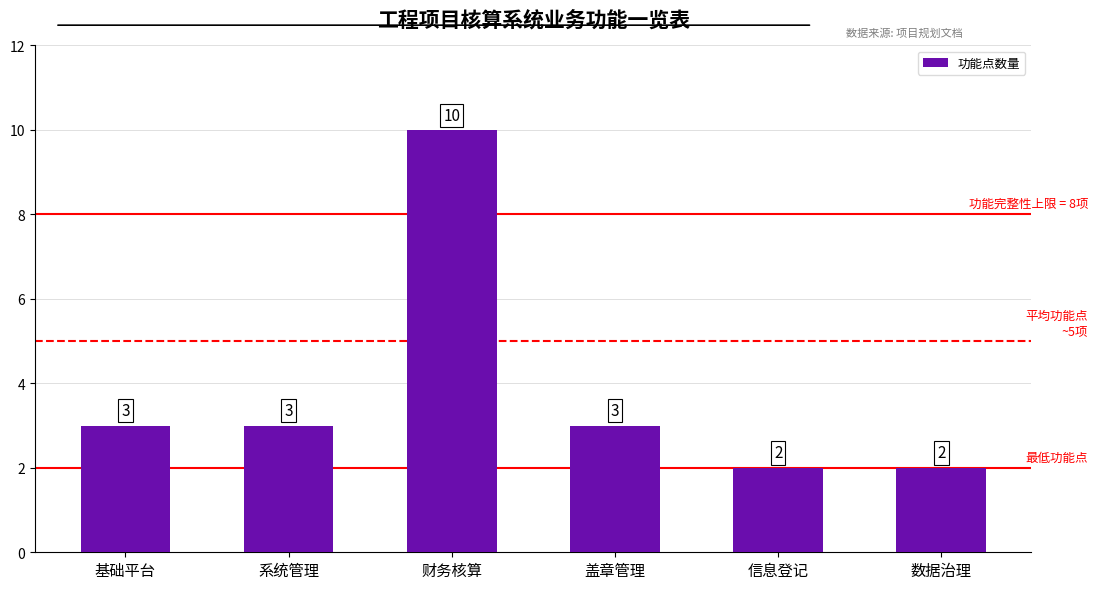

What is the approximate value at 信息登记?

2